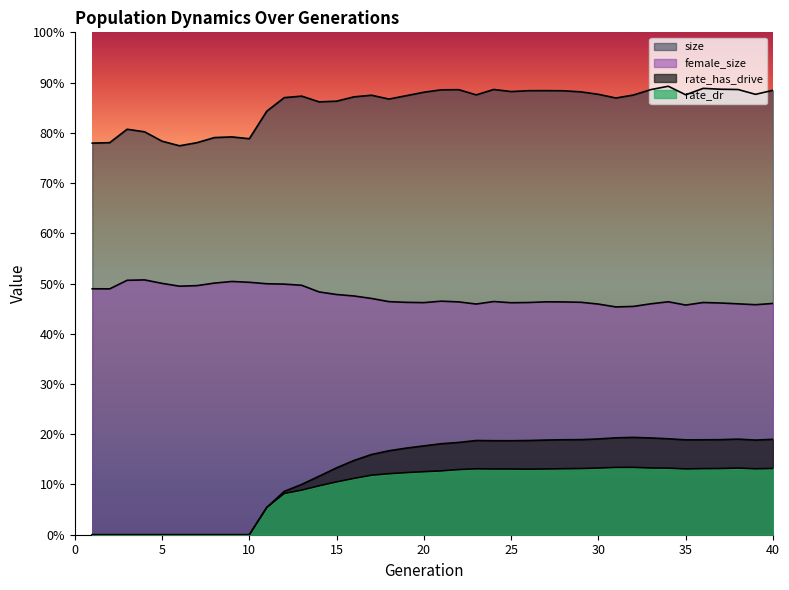

At 12, list the series in order from largest to smallest.

size, female_size, rate_has_drive, rate_dr